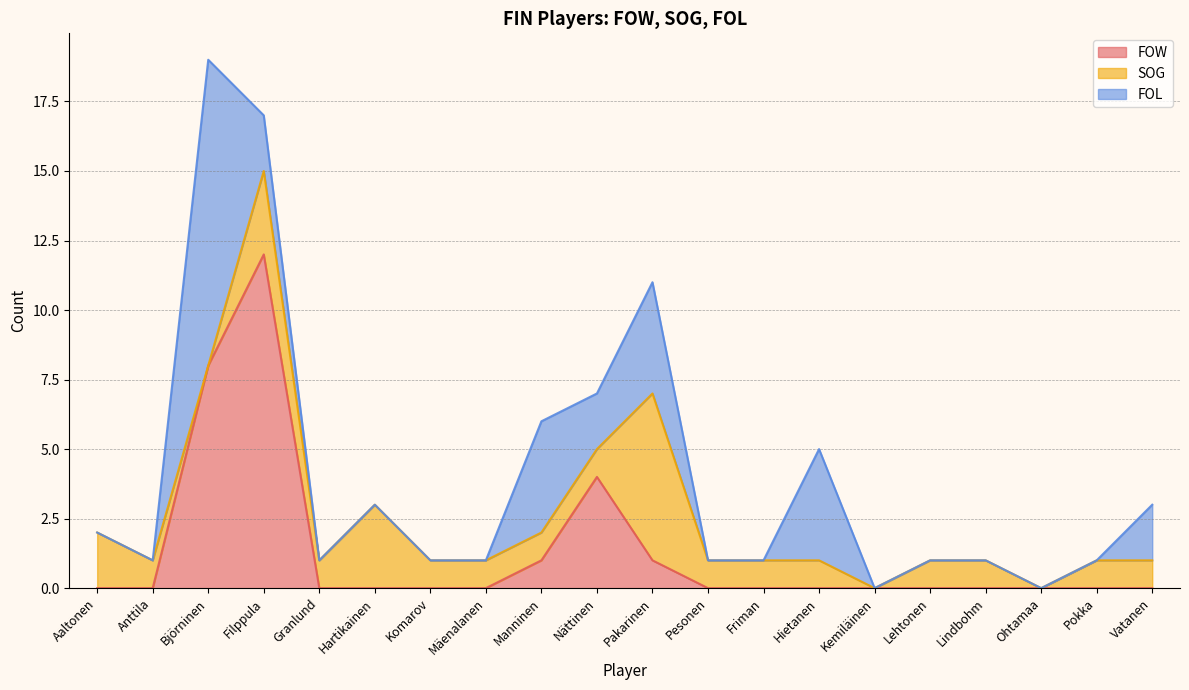

Which series ends up on top after the final intersection of FOW and SOG?

SOG